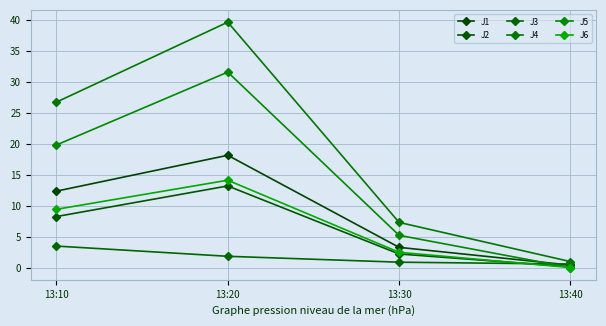

Count the number of categories in the chart.

4